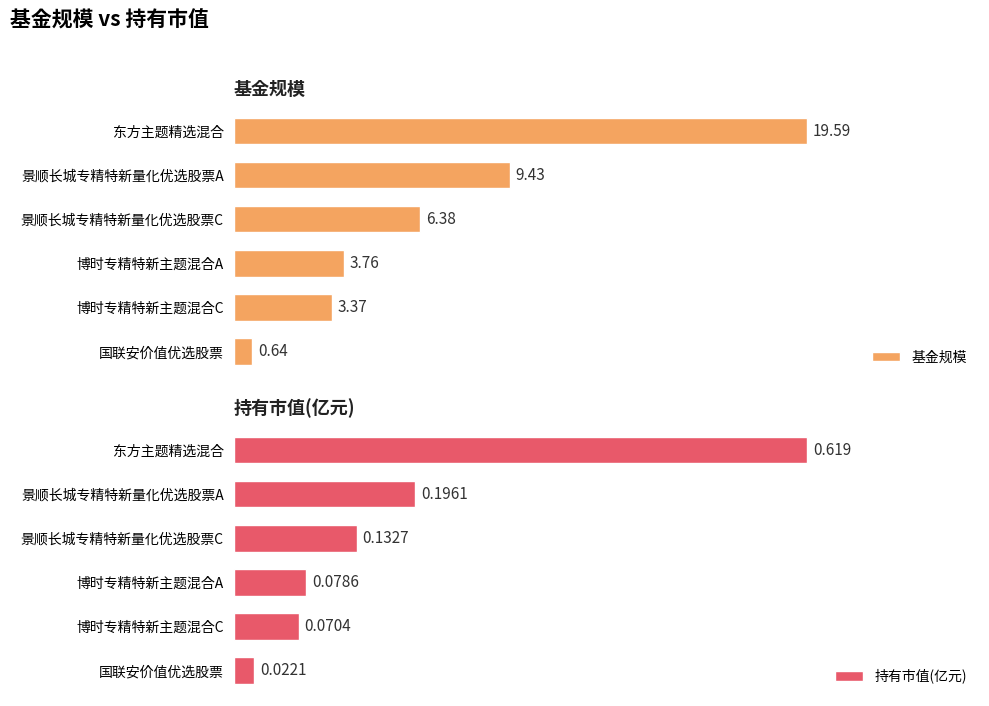

List the labels in order of 基金规模 value, smallest first.

国联安价值优选股票, 博时专精特新主题混合C, 博时专精特新主题混合A, 景顺长城专精特新量化优选股票C, 景顺长城专精特新量化优选股票A, 东方主题精选混合